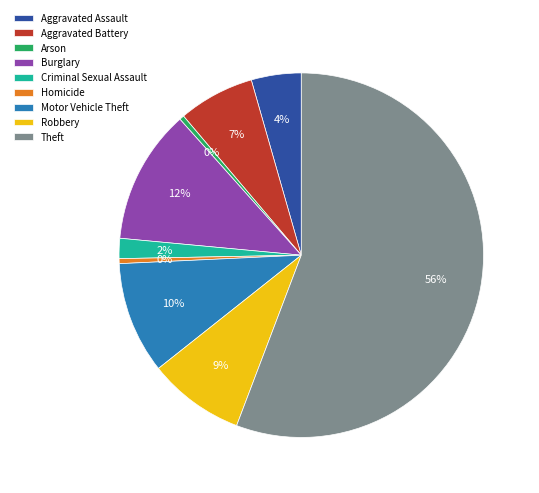

How many segments does this pie chart have?

9